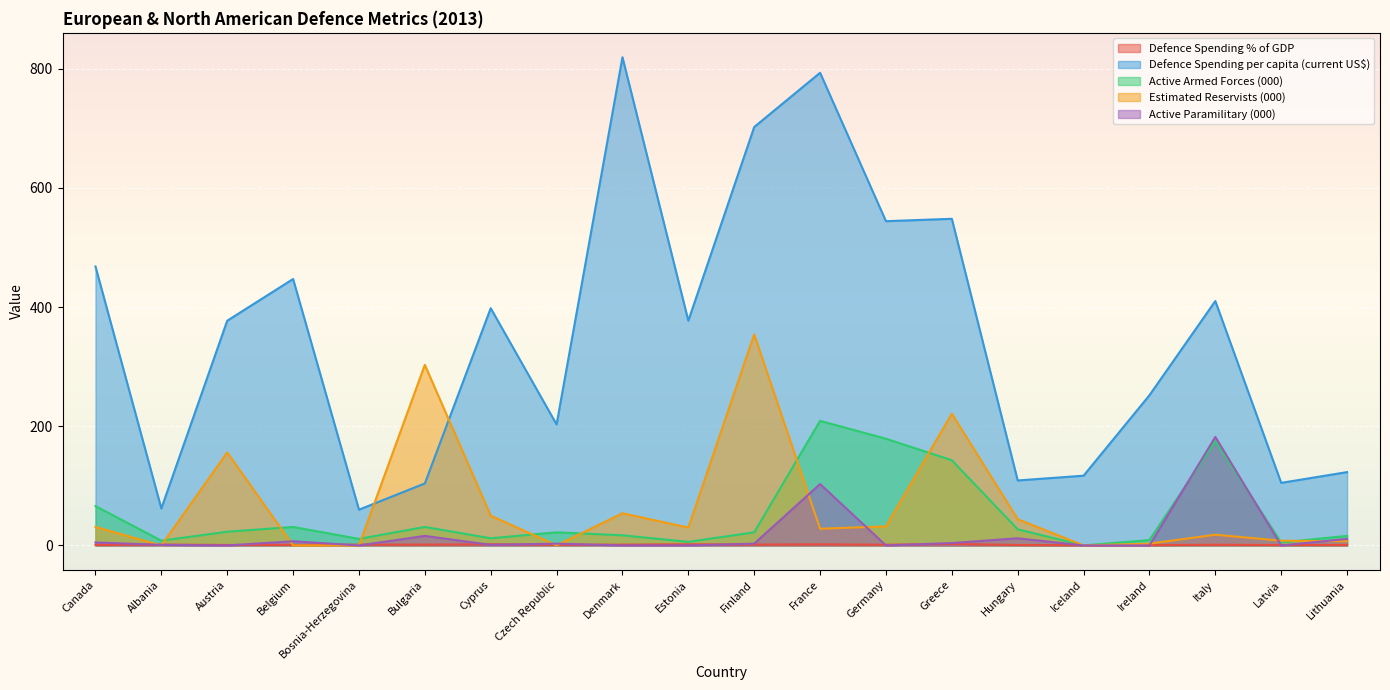

What are all the series names shown in the legend?

Defence Spending % of GDP, Defence Spending per capita (current US$), Active Armed Forces (000), Estimated Reservists (000), Active Paramilitary (000)